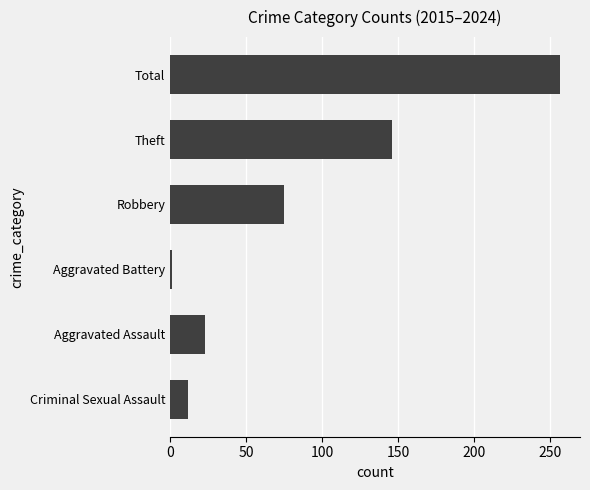

What is the difference between the values at Total and Aggravated Assault?

234